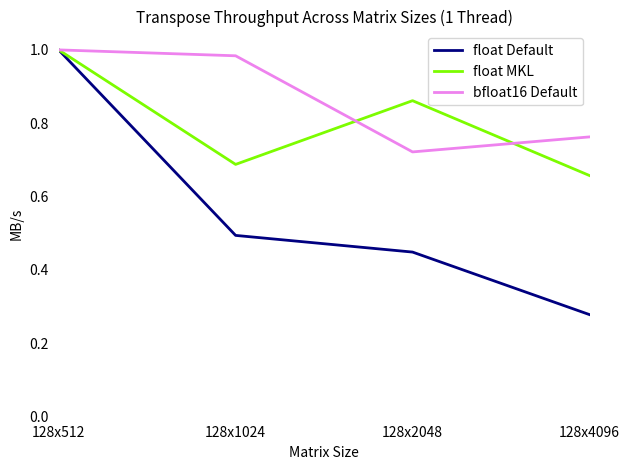

List the series in order of their overall mean, highest first.

bfloat16 Default, float MKL, float Default